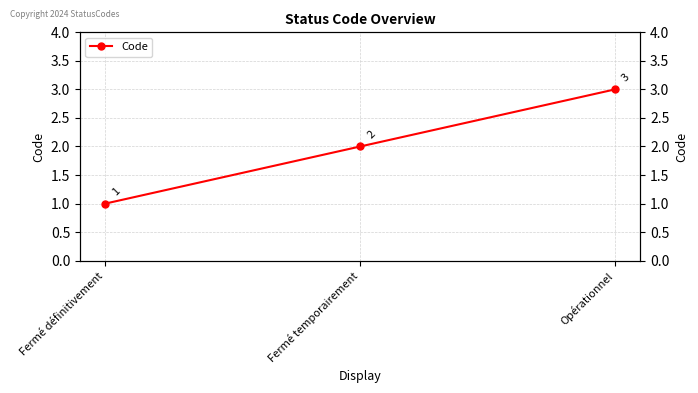

What is the label of the 1st point from the right?

Opérationnel